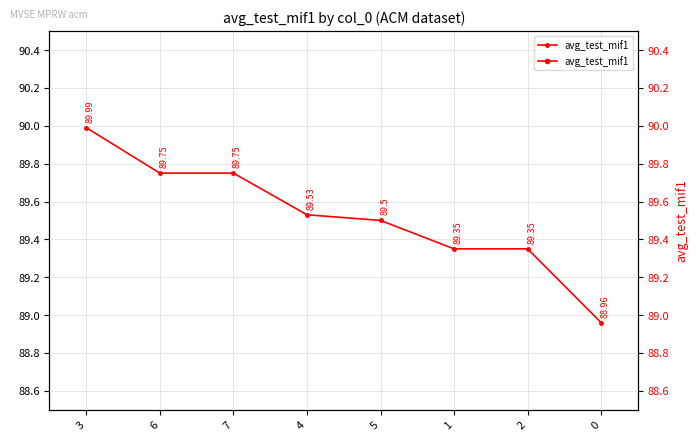

What is the sum of all values?

716.2